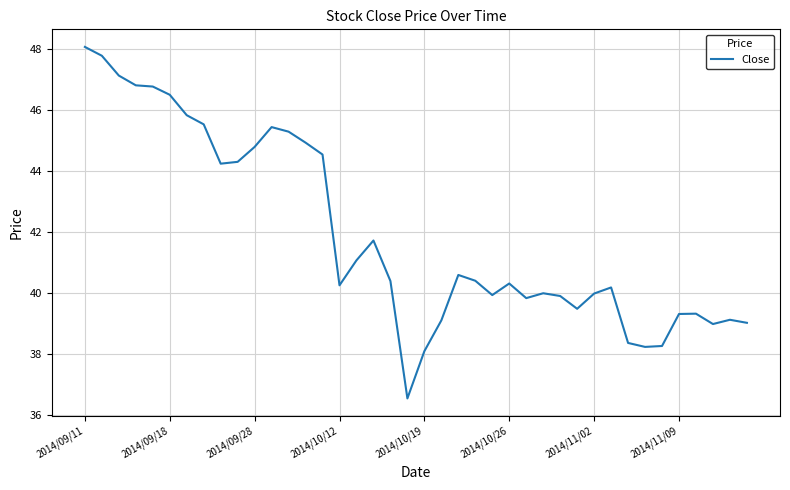

What is the difference between the maximum and minimum values?

11.5